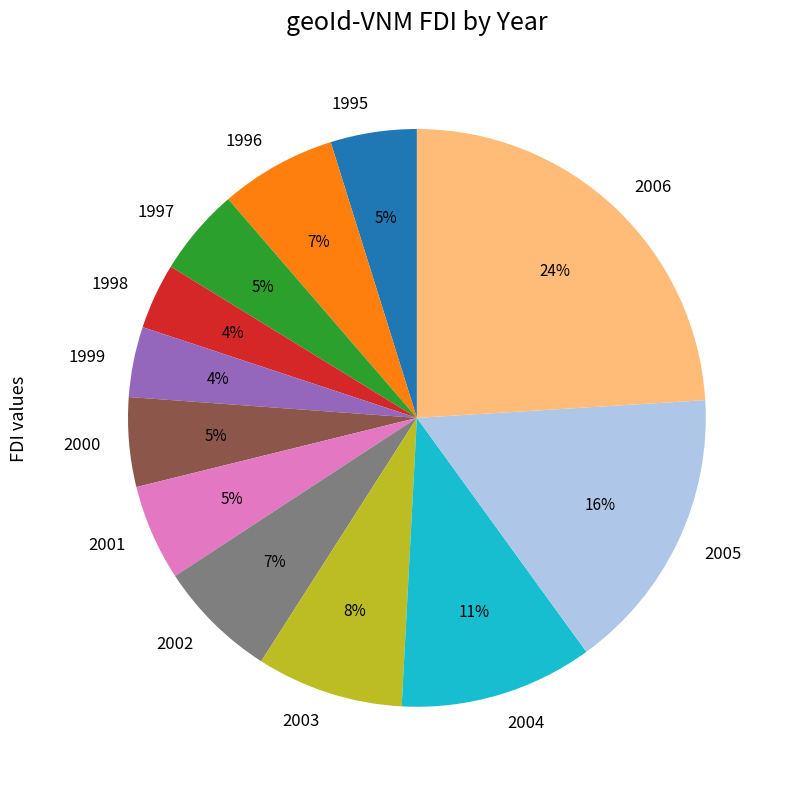

Which slice is the largest?

2006